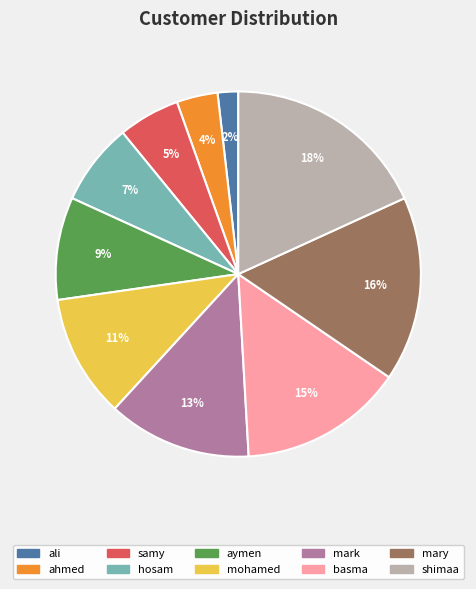

What percentage is the ali slice, to the nearest percent?

2%